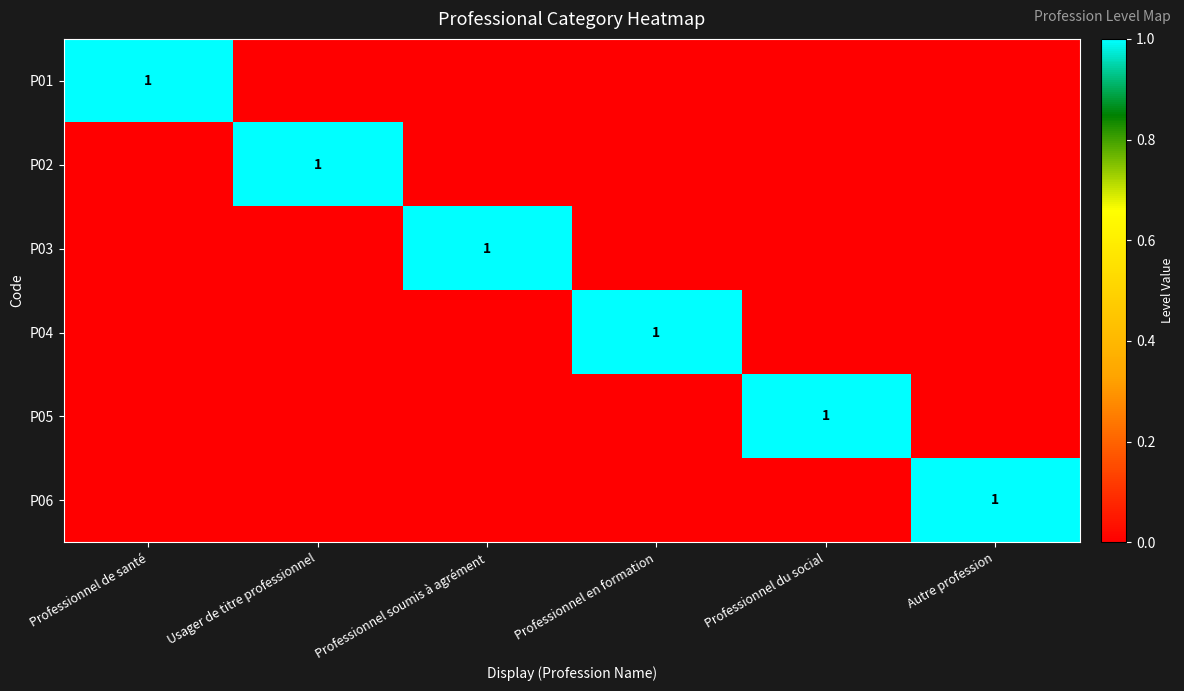

List the series in order of their peak value, lowest first.

P01, P02, P03, P04, P05, P06